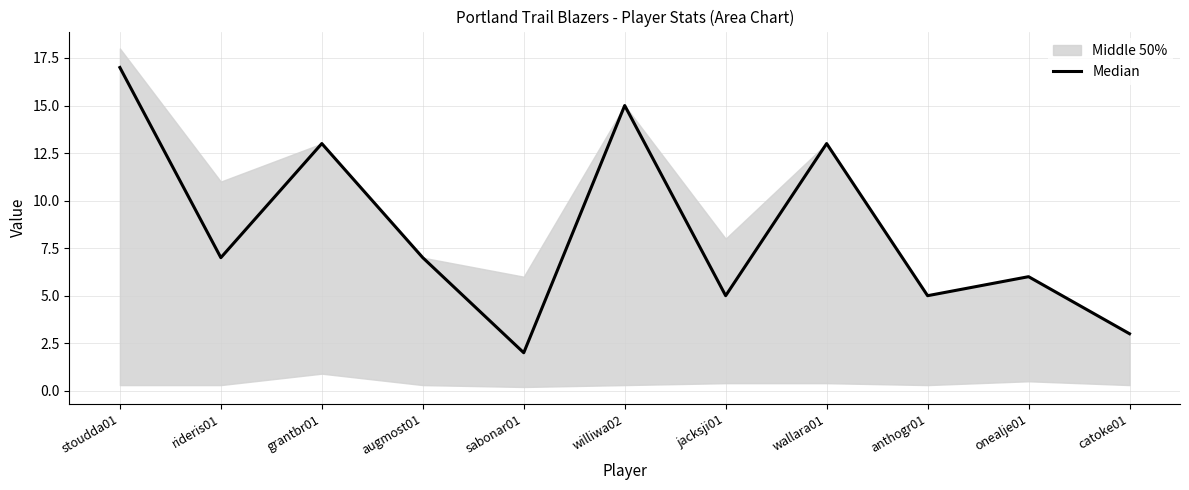

Does the chart have visible grid lines?

Yes